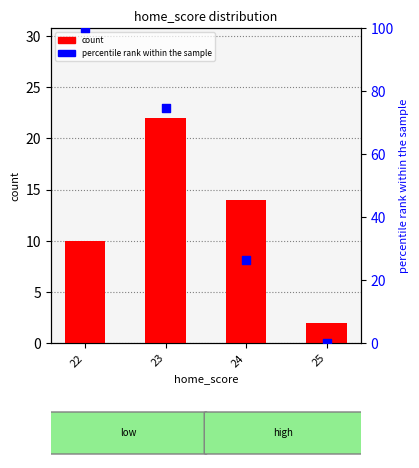

Is the value of percentile rank within the sample at 23 greater than the value of count at 25?

Yes